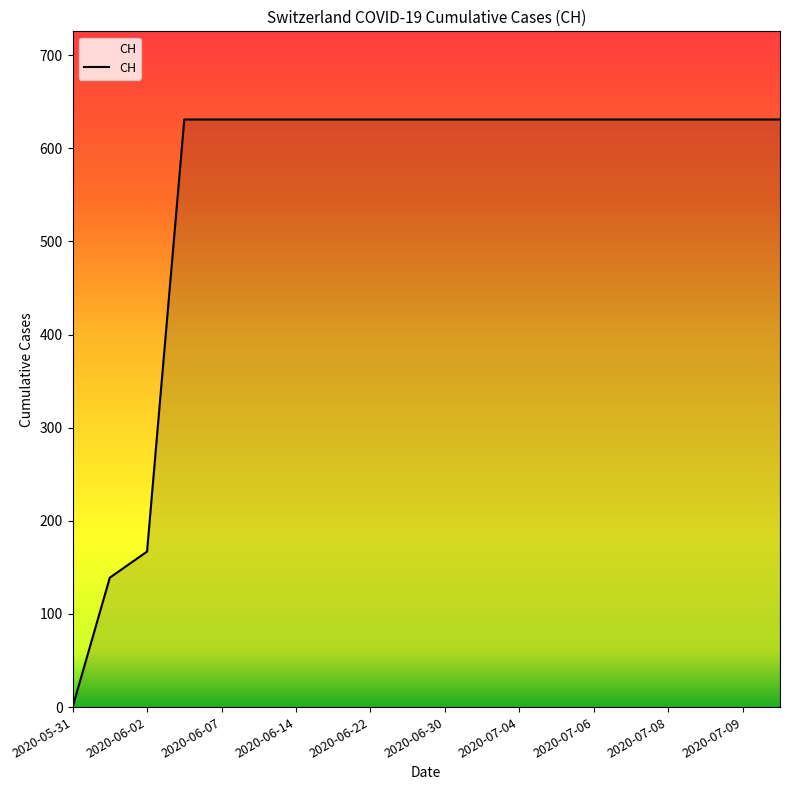

What is the difference between the maximum and minimum values?

631